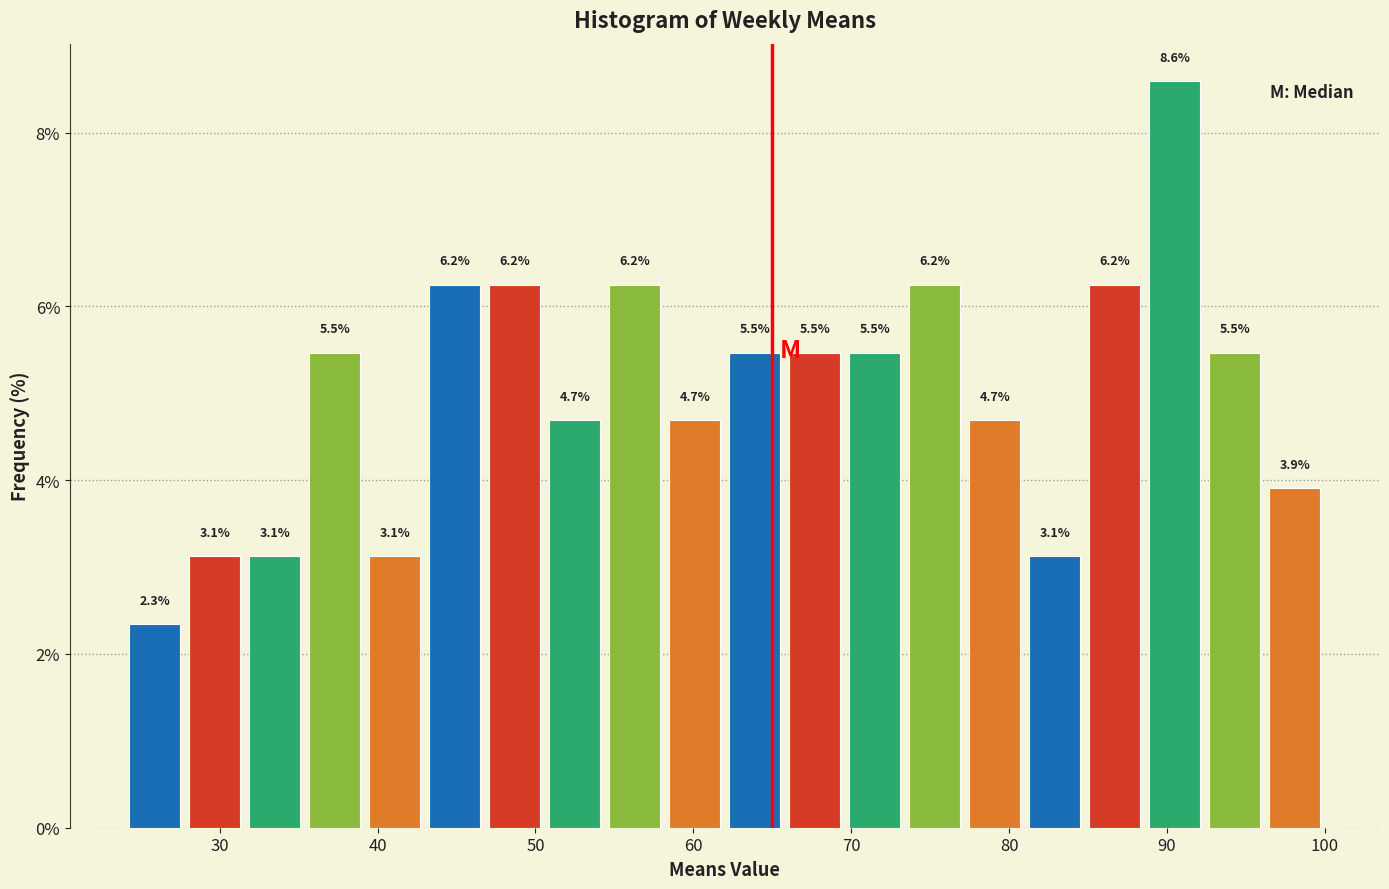

Read against the x-axis, roughly where is the centre of the tallest bar?

91